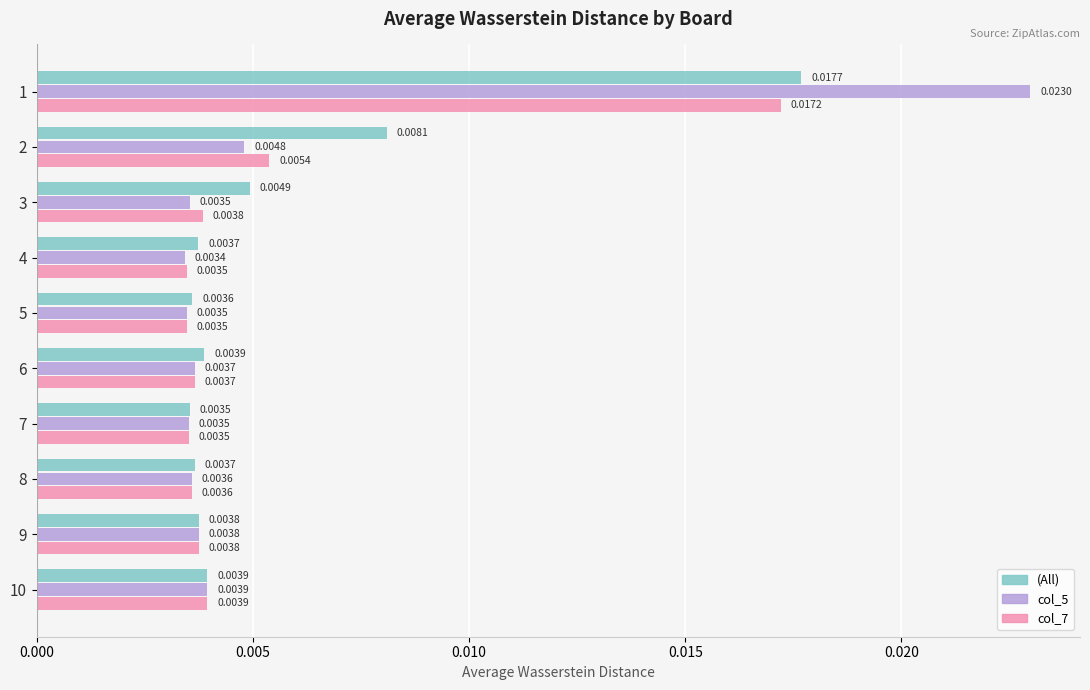

Where is col_7 nearest to the value 0?

5